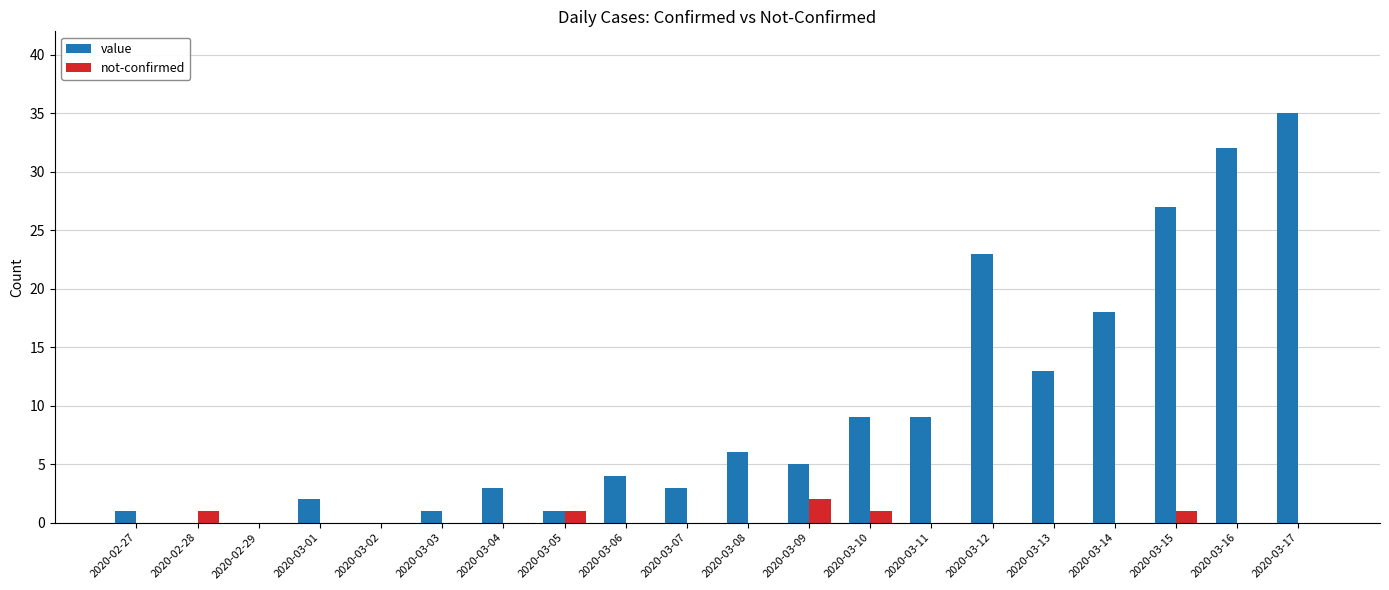

What is the sum of the value values at 2020-03-17 and 2020-03-13?

48